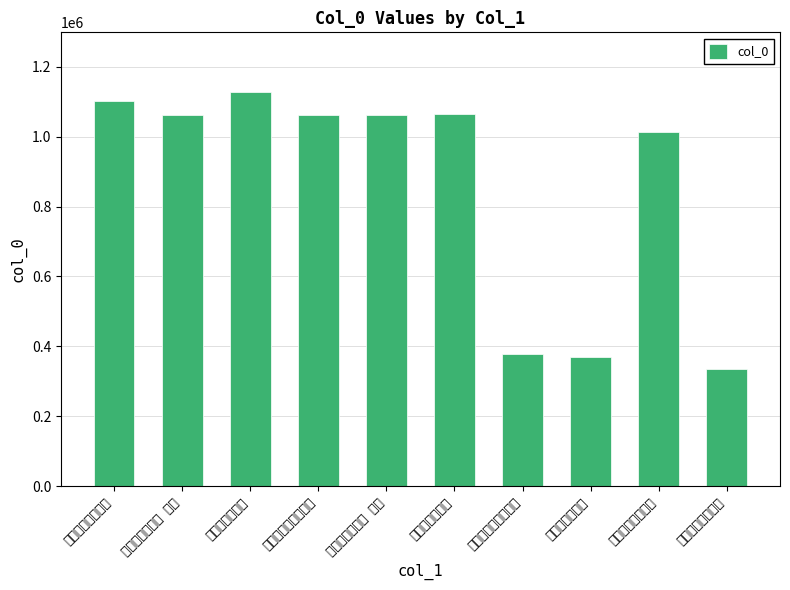

Reading right to left, list all the values displayed in this chart.

送通上人谒贾寺丞=334511	送通上人归仙潭寺=1013528	送通上人归上高=368362	送通上人为长芦行乞=379701	送通上人游庐山=1063642	送通上人归上高 其二=1062697	送通上人为长芦行乞=1061316	送通上人归上高=1128750	送通上人归上高 其一=1062696	送通上人谒贾寺丞=1101016